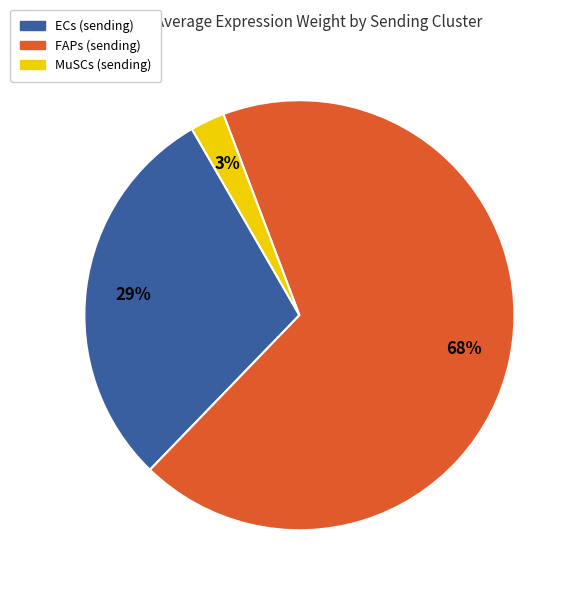

Is there any slice that represents more than half of the pie?

Yes